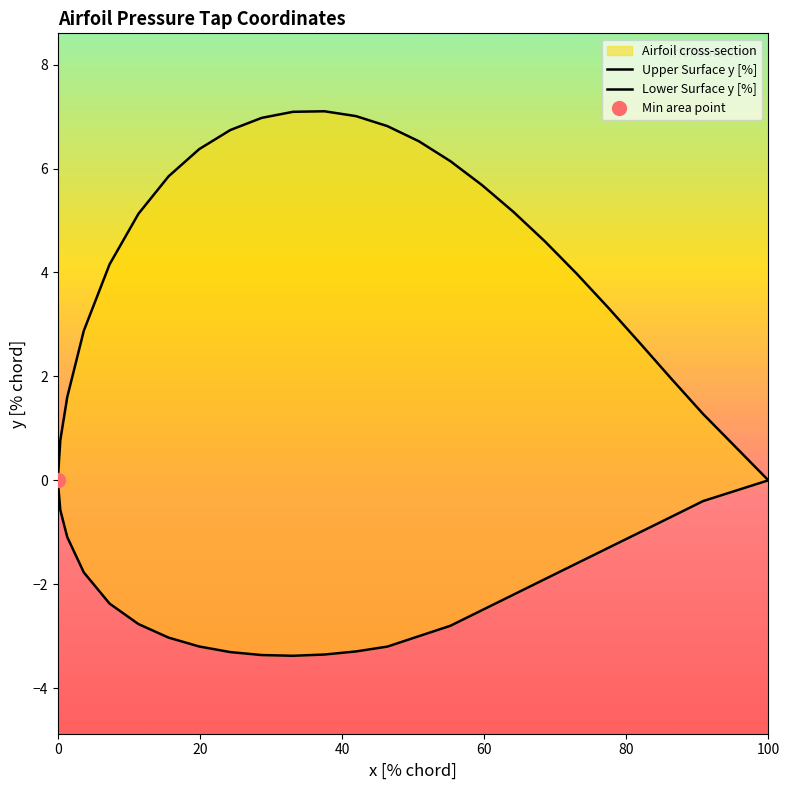

How many data points in Lower Surface y [%] are less than -2?

14